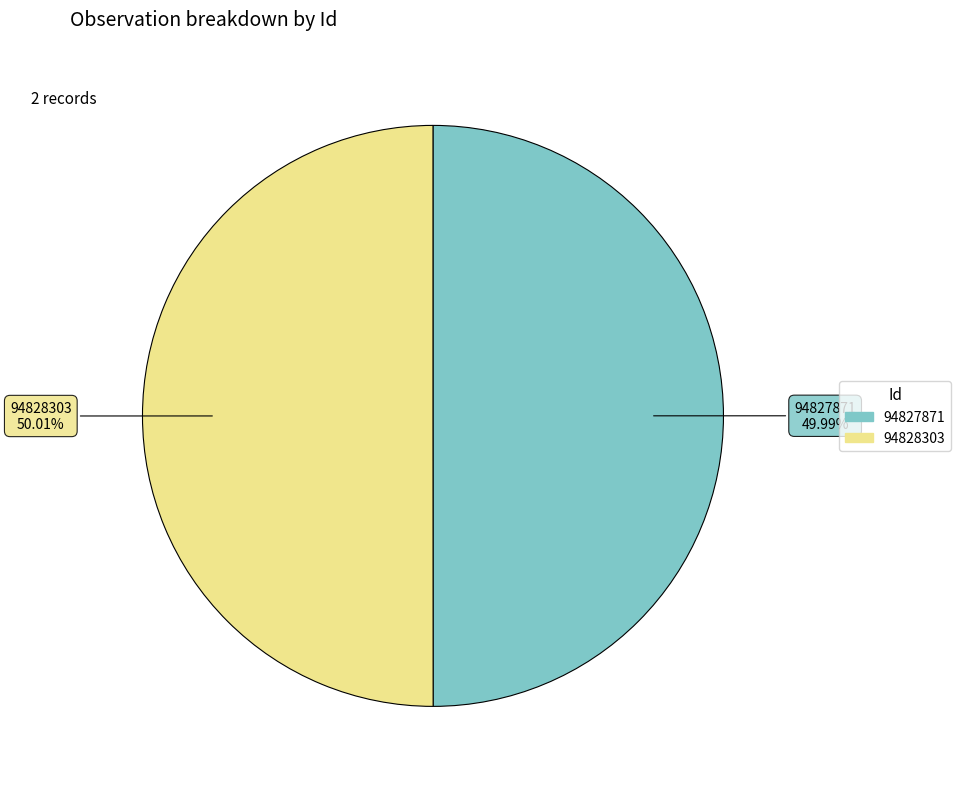

True or false: 94827871 accounts for 57% of the total.

False